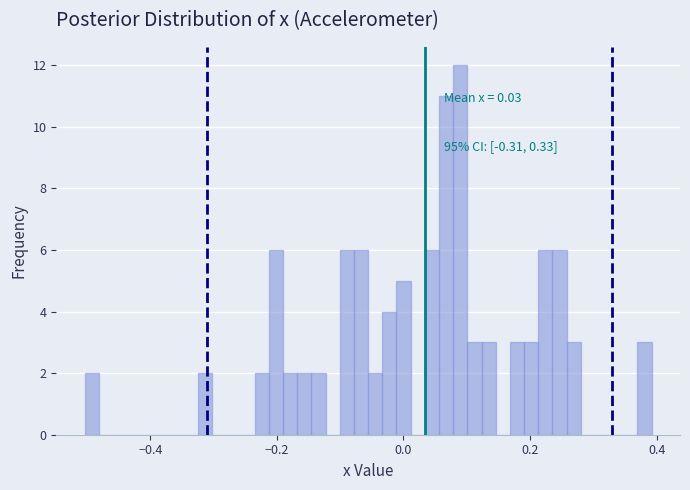

Read against the x-axis, roughly where is the centre of the tallest bar?

0.08